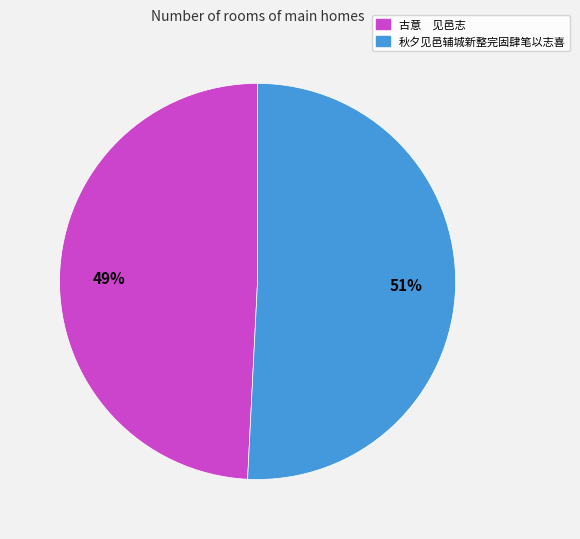

Between 古意 见邑志 and 秋夕见邑辅城新整完固肆笔以志喜, which is larger?

秋夕见邑辅城新整完固肆笔以志喜